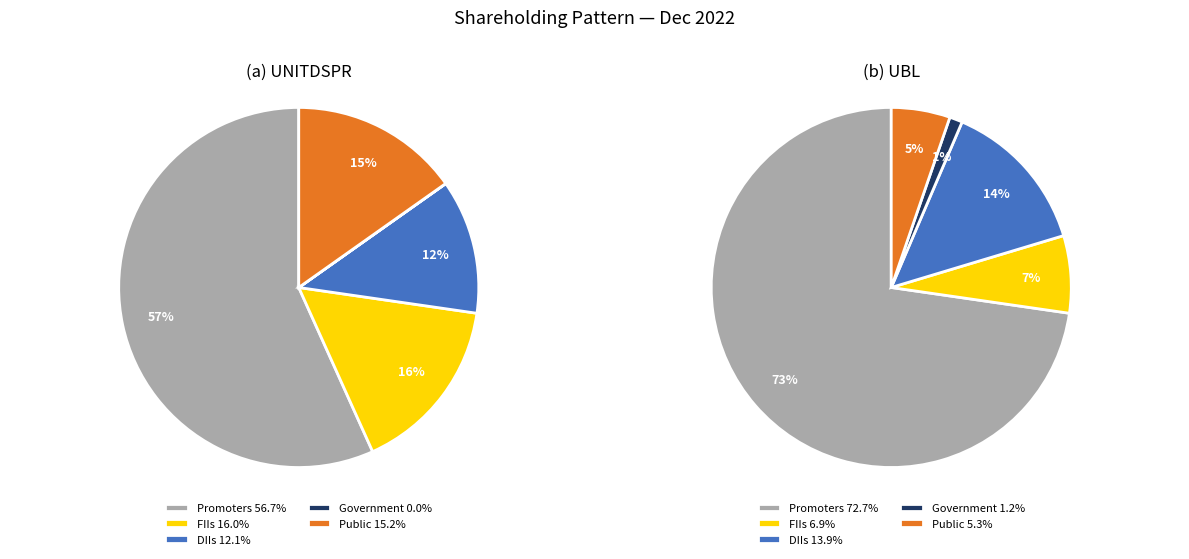

Which has a higher value, FIIs or Public?

FIIs